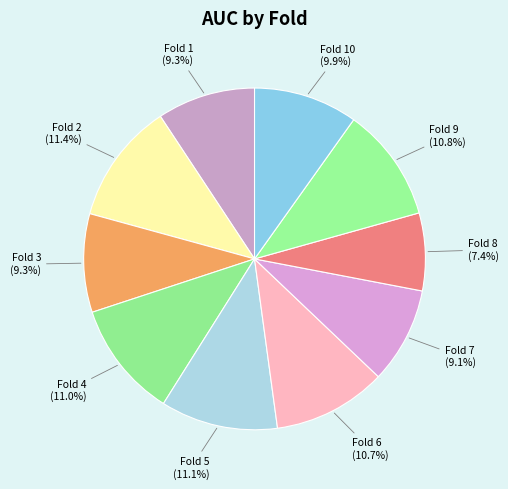

To the nearest percent, what is the difference between the largest and smallest slice percentages?

4%